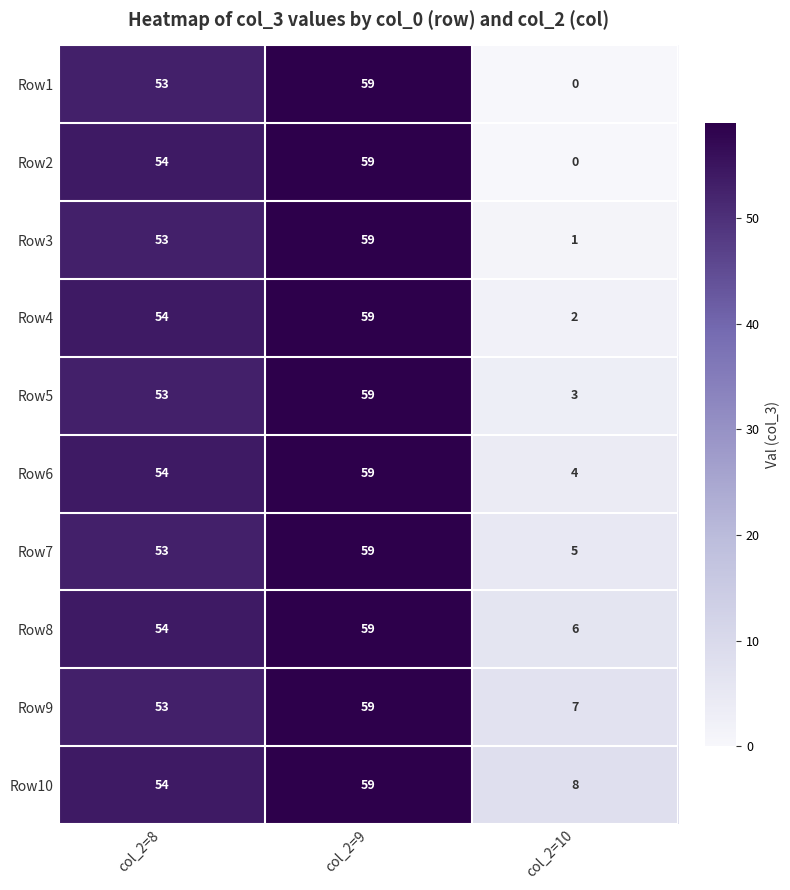

What is the average value of the Row4 series?

38